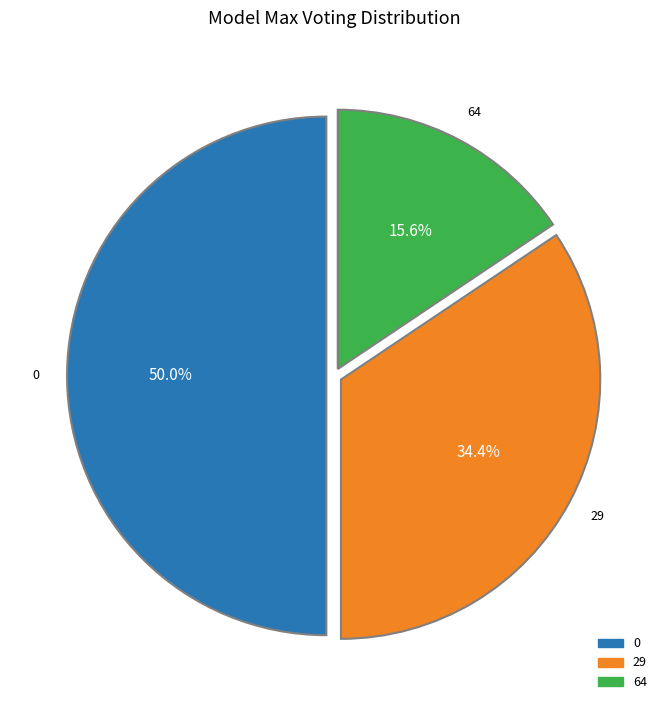

Is 29 the majority of the pie?

No